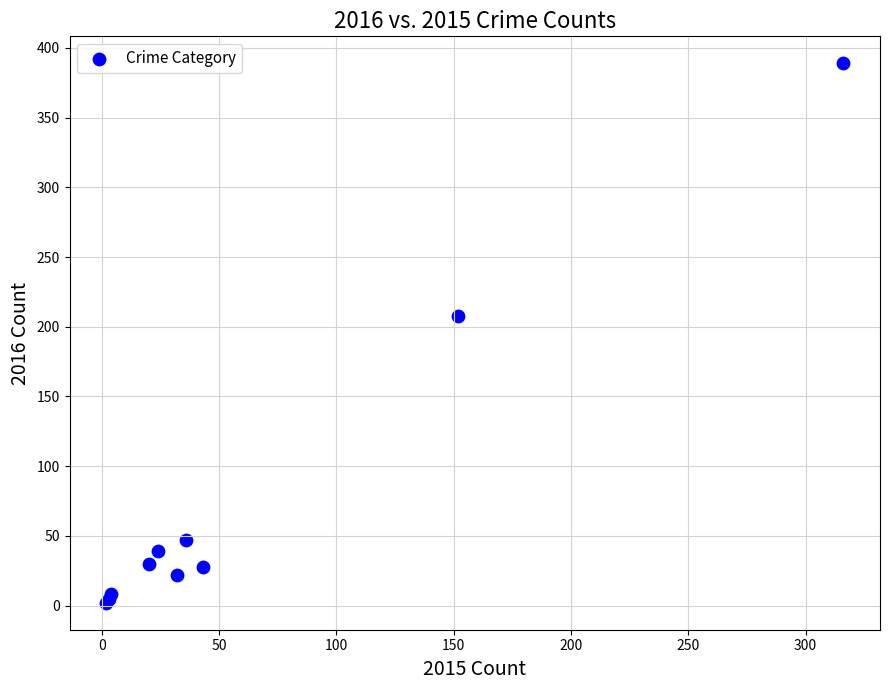

What Y value in the scatter plot is closest to 195?

208